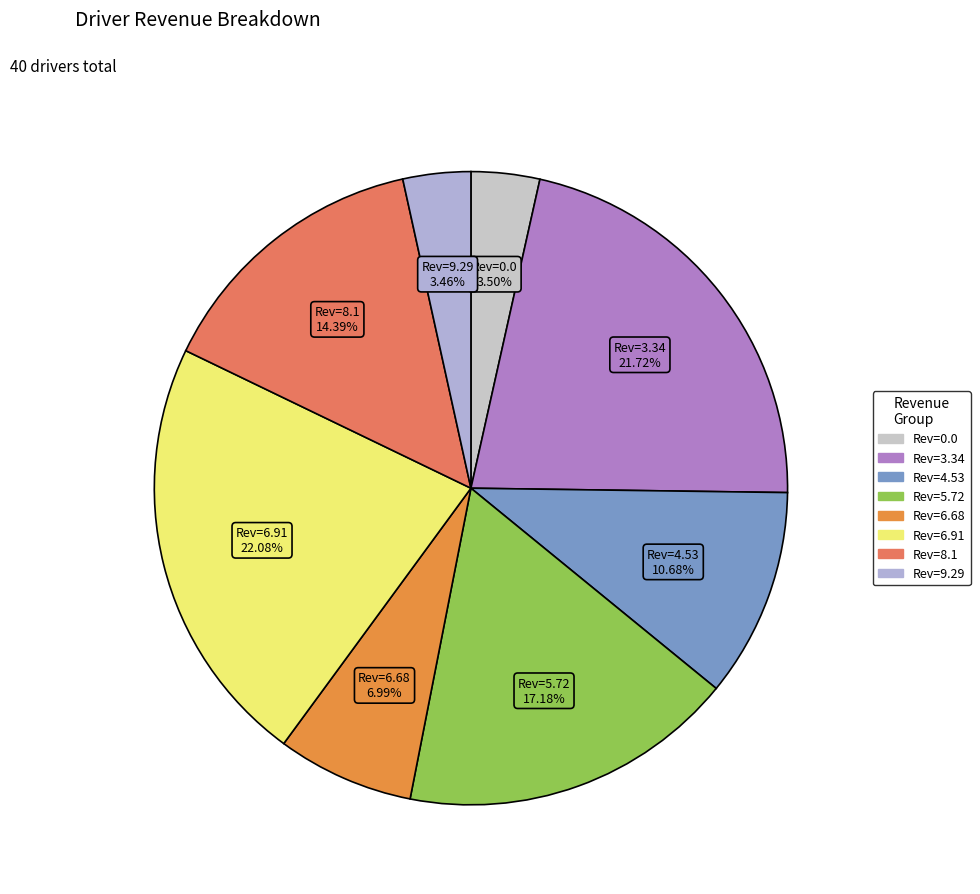

Does any single category account for the majority?

No